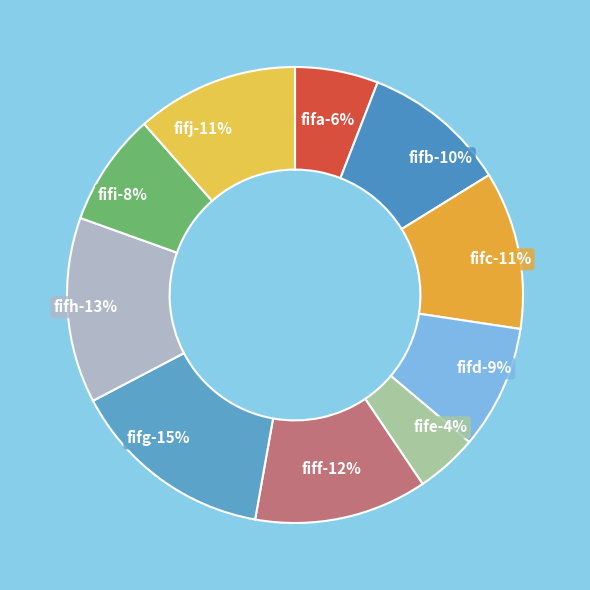

Combined, do fife and fifh account for over 50%?

No